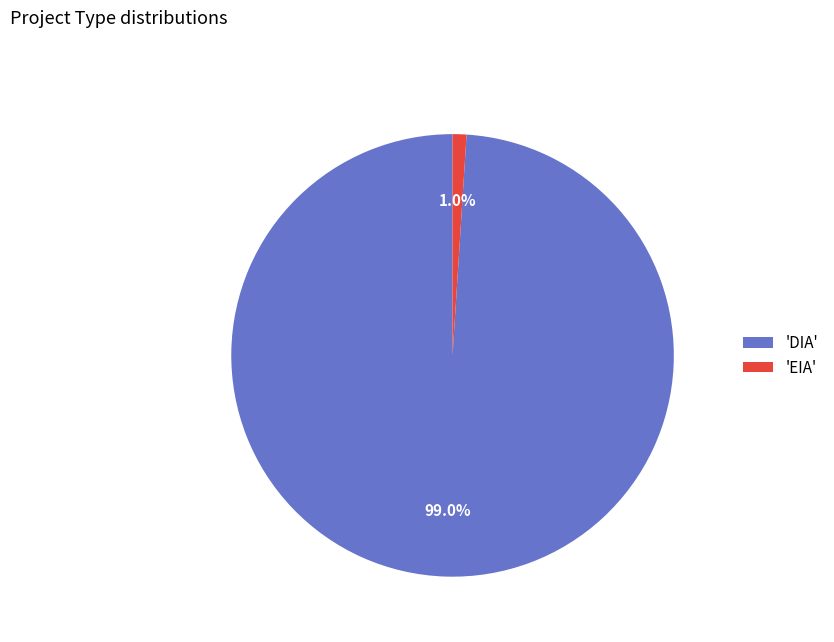

Which category has the smallest portion of the pie?

'EIA'